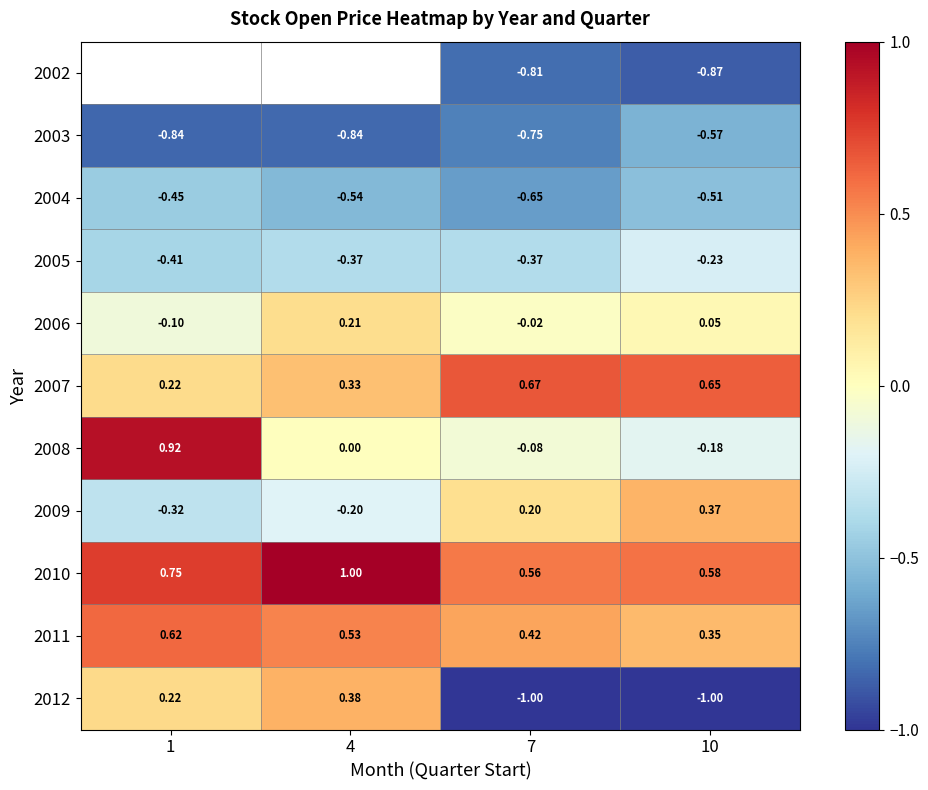

What is the minimum value shown in the chart?

-1.0